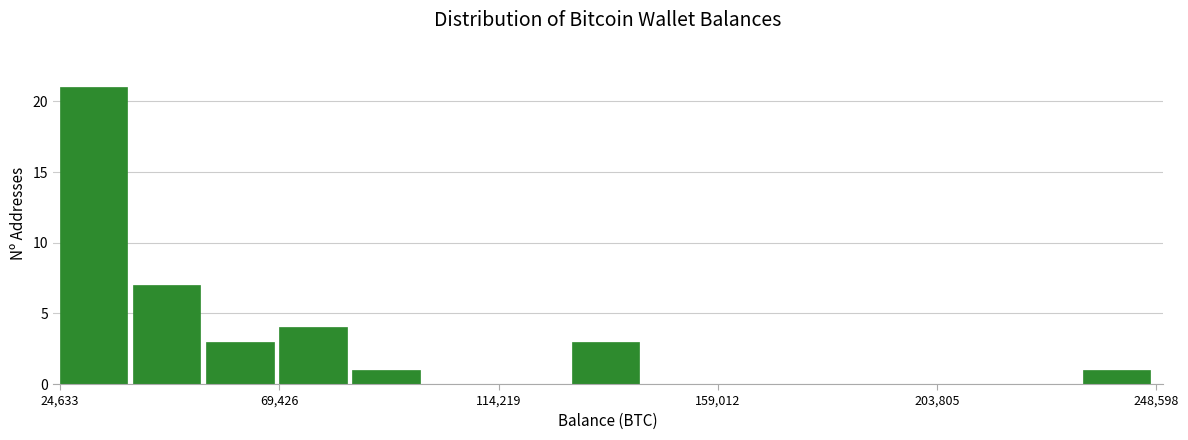

Read against the x-axis, roughly where is the centre of the tallest bar?

30000